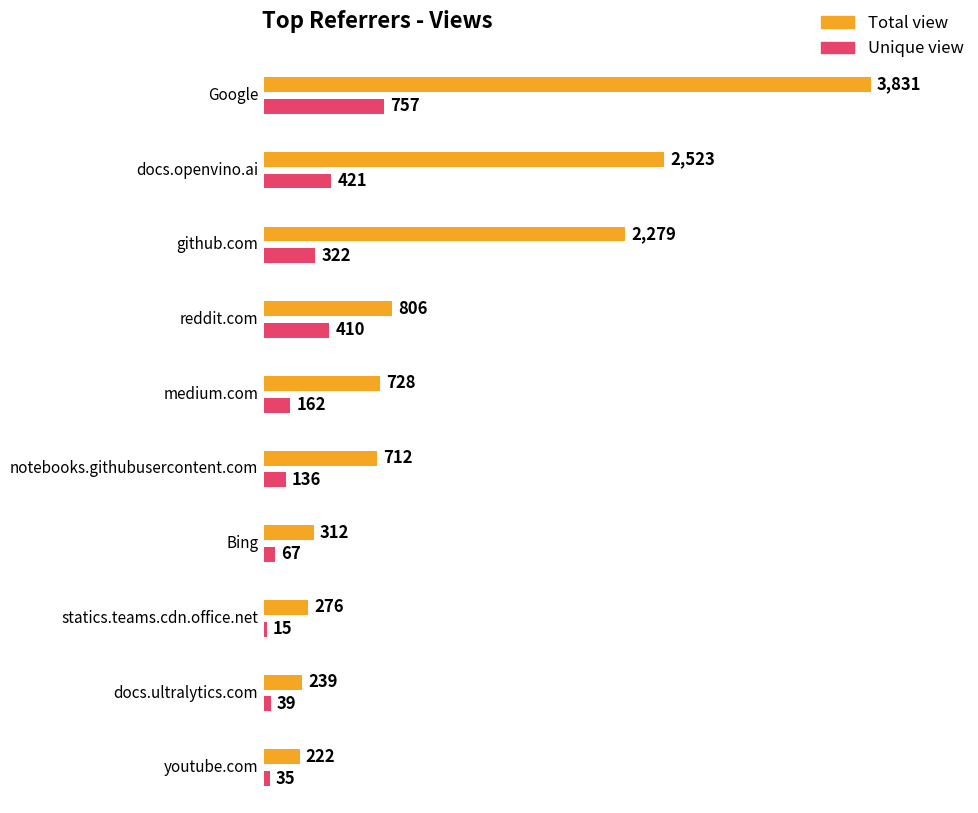

Which series has the largest range (max minus min)?

Total view